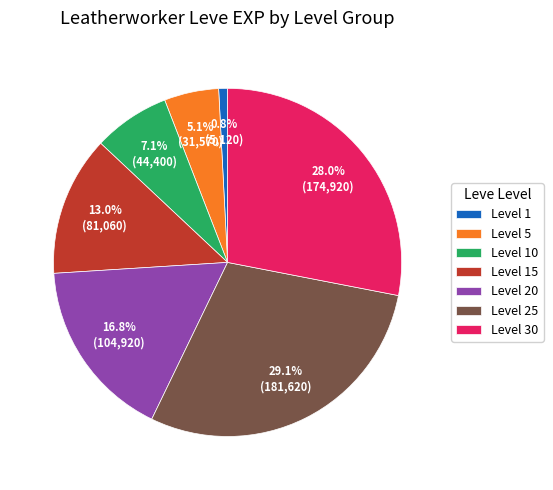

To the nearest percent, what portion does Level 10 represent?

7%